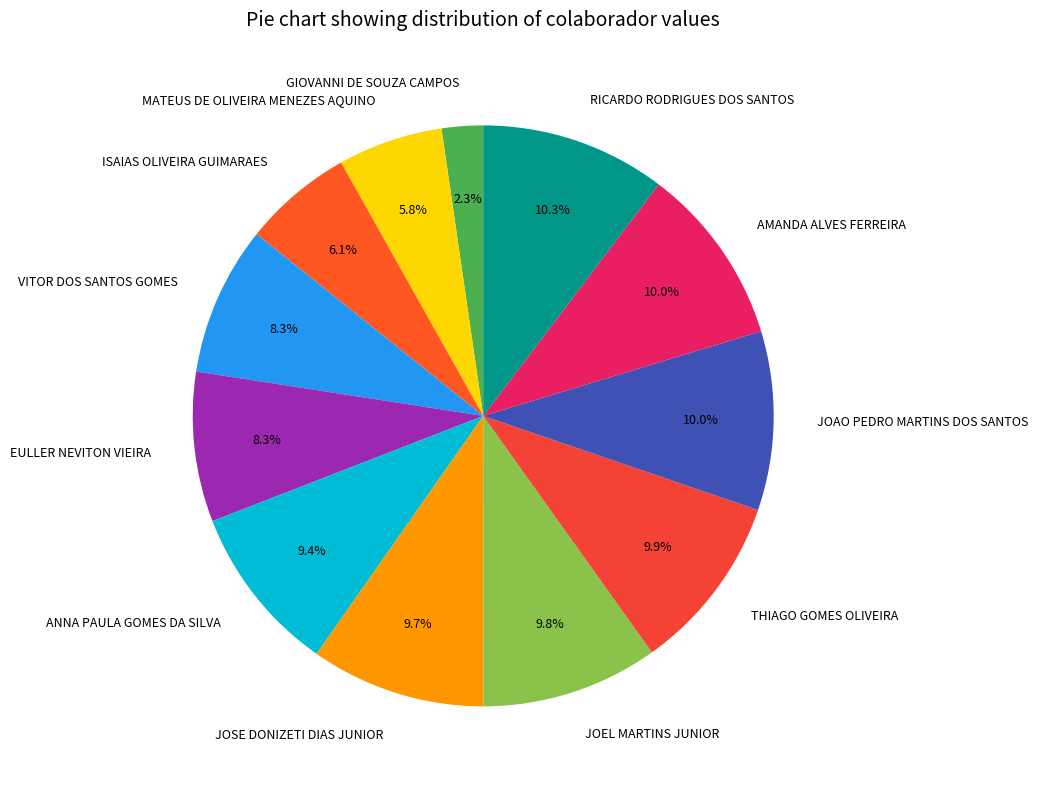

To the nearest percent, what is the difference between the largest and smallest slice percentages?

8%